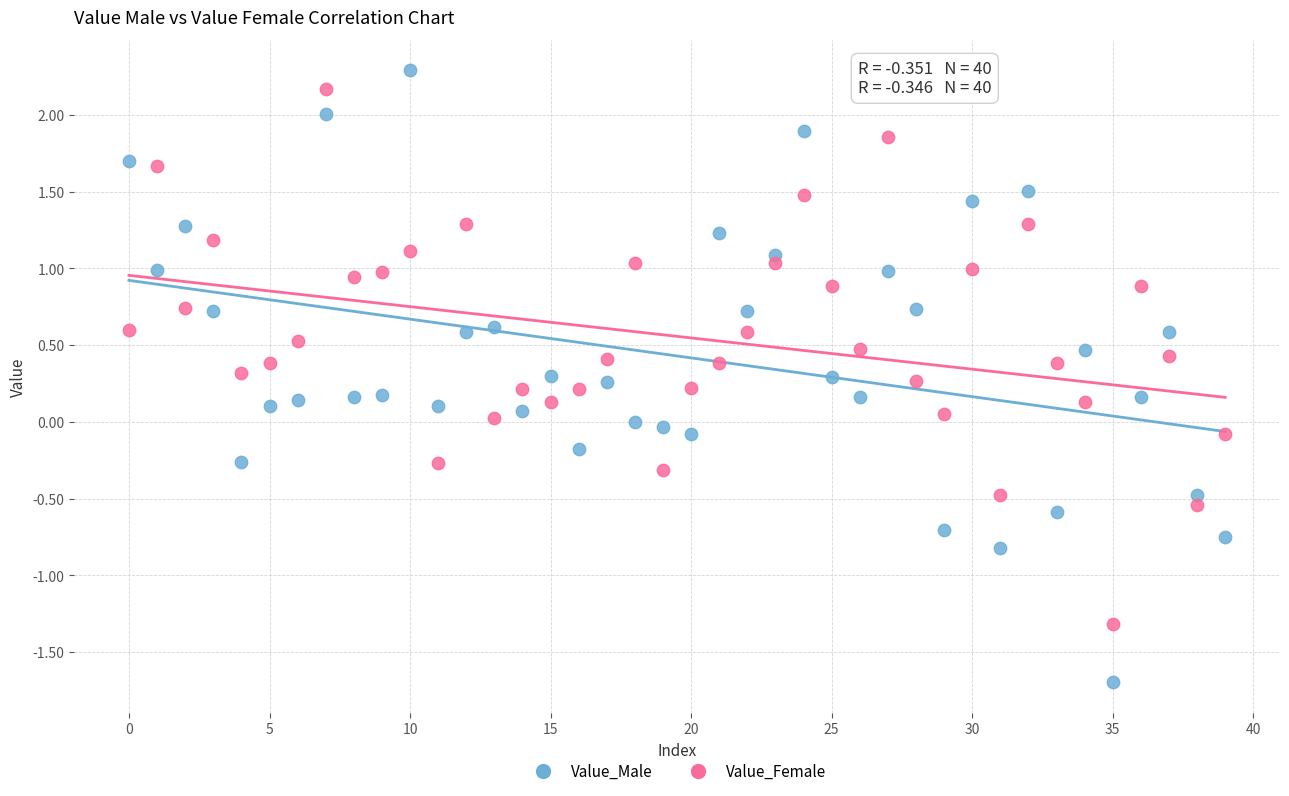

Which series has the largest Y range (max minus min)?

Value_Male